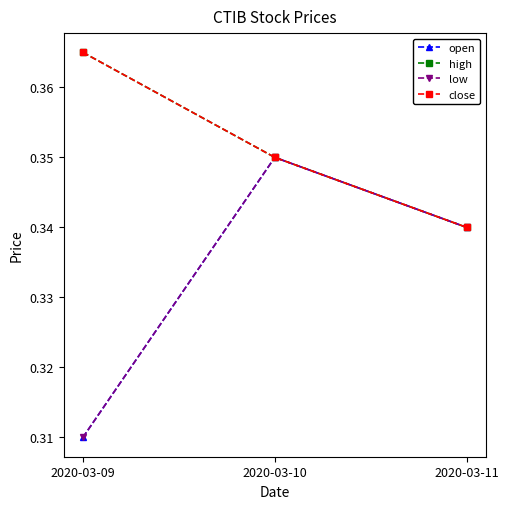

Does the chart have visible grid lines?

No